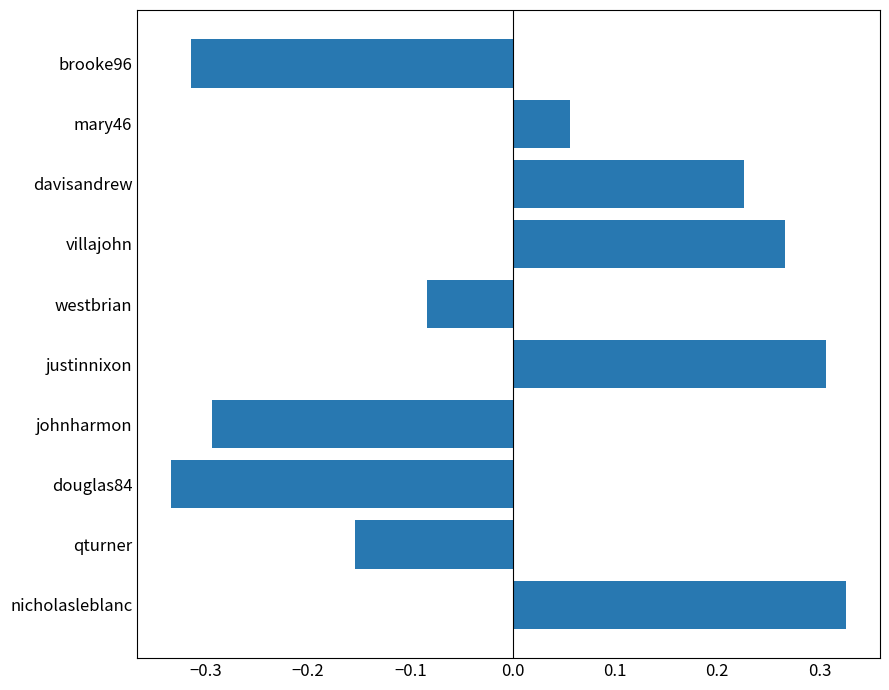

List the labels in order of value, smallest first.

douglas84, brooke96, johnharmon, qturner, westbrian, mary46, davisandrew, villajohn, justinnixon, nicholasleblanc